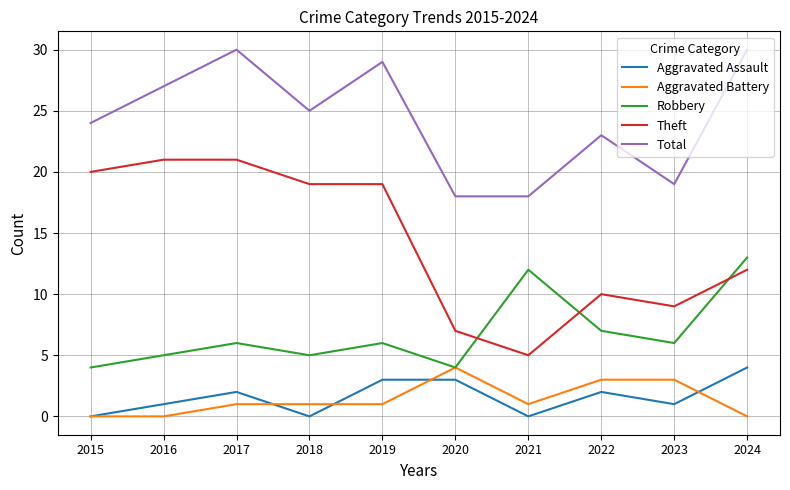

What is the spread (max minus min) of values at 2024?

30